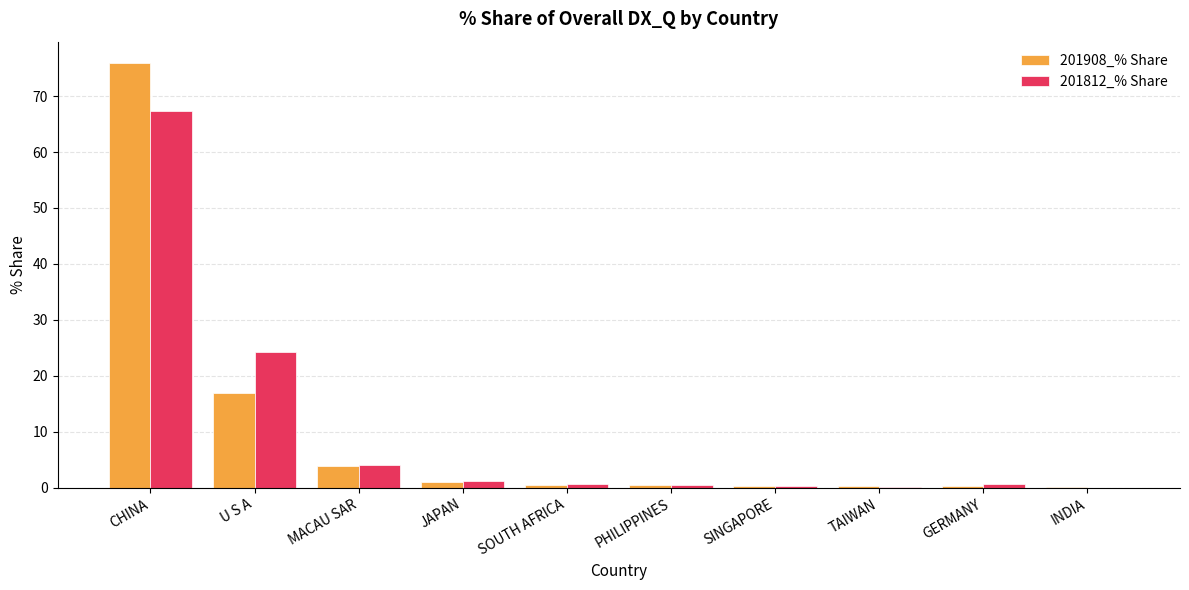

Is the value of 201812_% Share at GERMANY greater than the value of 201908_% Share at U S A?

No